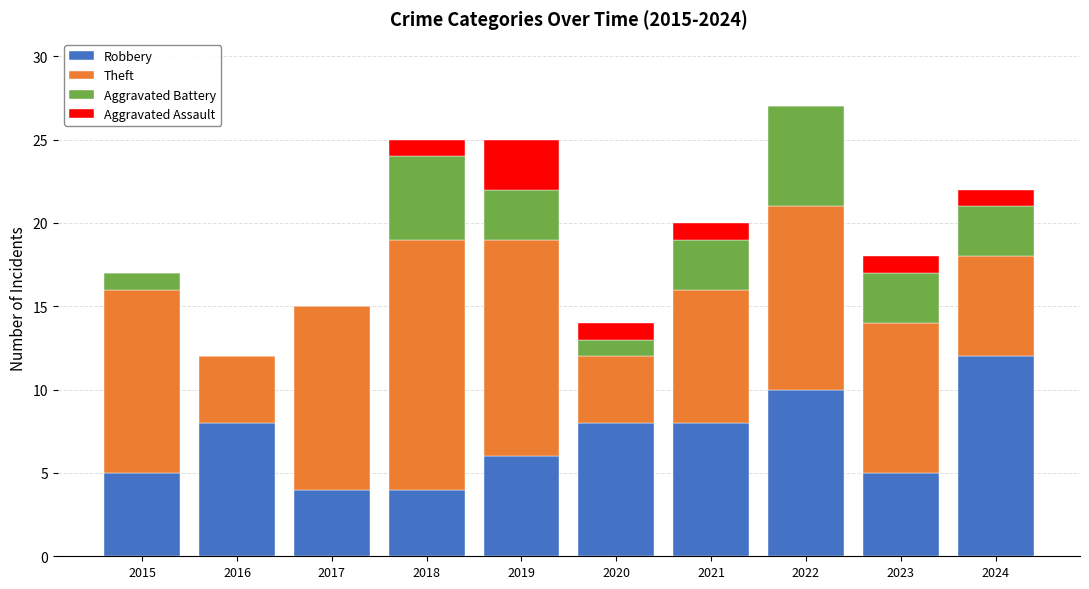

What are all the series names shown in the legend?

Robbery, Theft, Aggravated Battery, Aggravated Assault